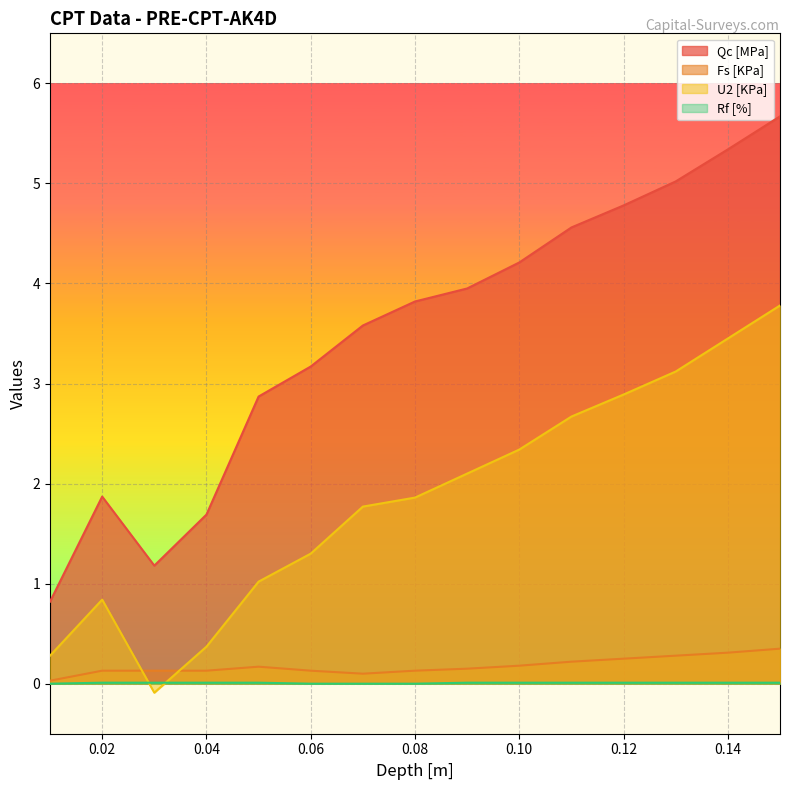

List the series in order of their peak value, highest first.

Qc [MPa], U2 [KPa], Fs [KPa], Rf [%]